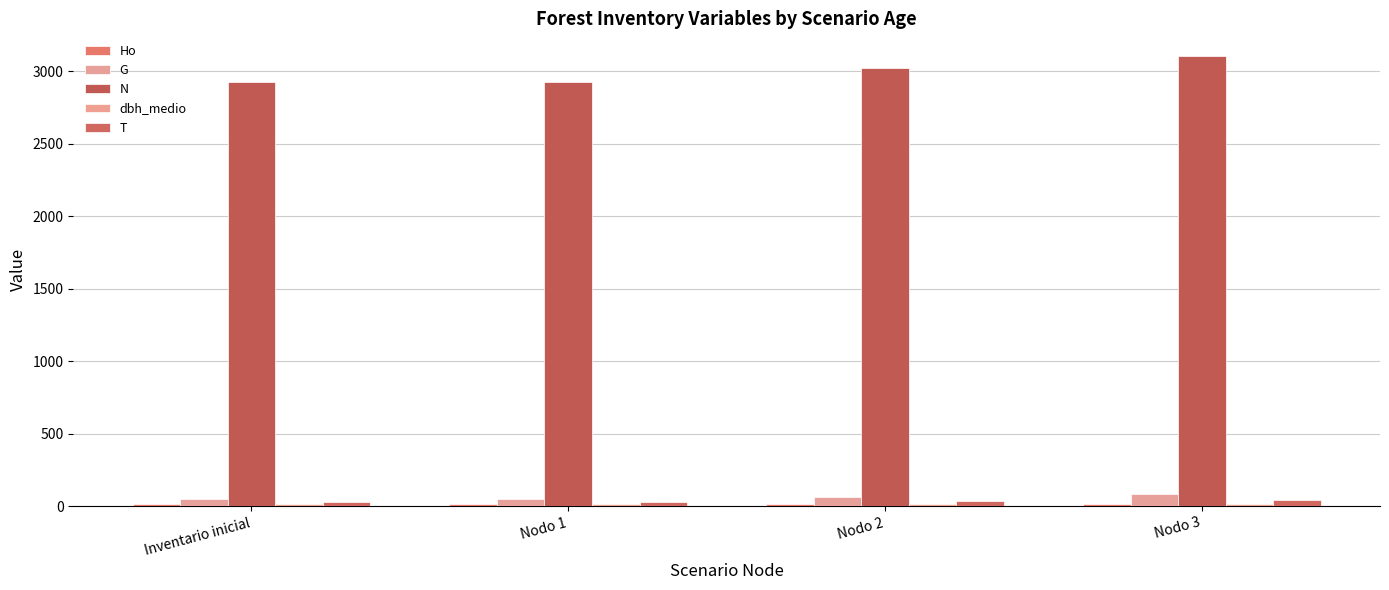

Count the number of categories in the chart.

4